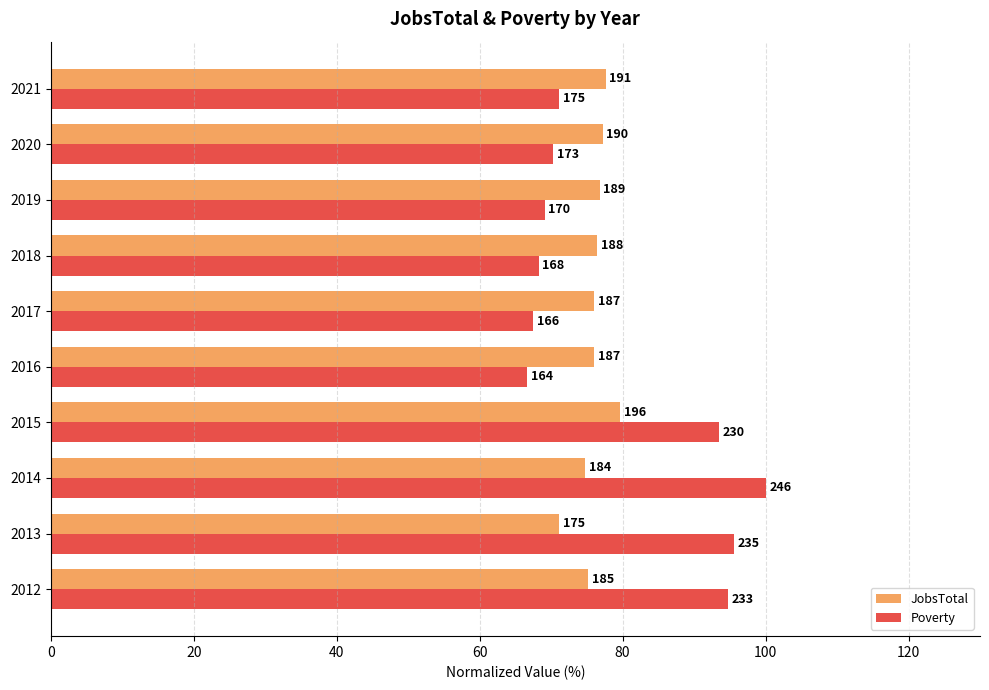

What are all the series names shown in the legend?

JobsTotal, Poverty